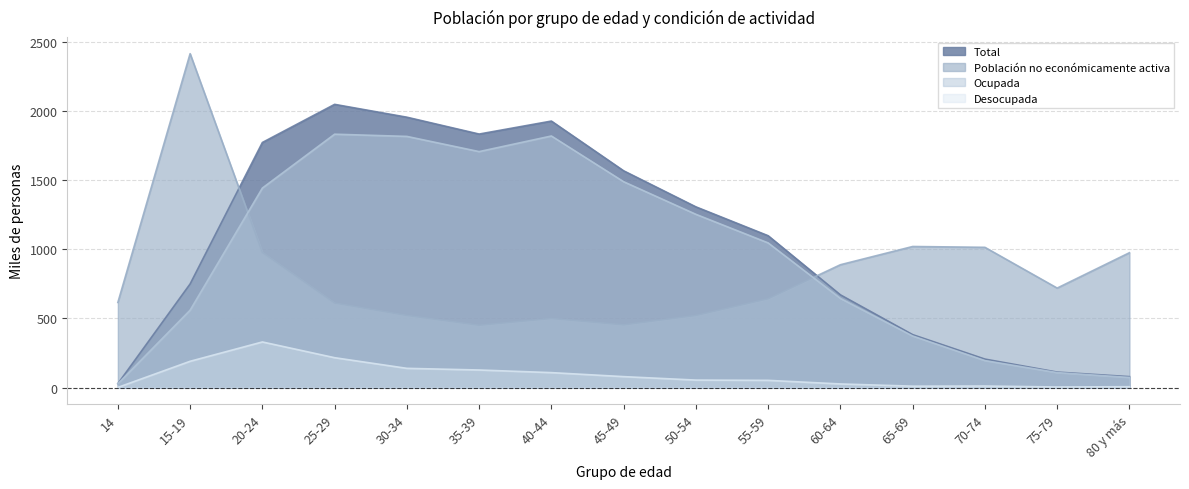

What is the value of the Ocupada point at the 6th from the left?

1708